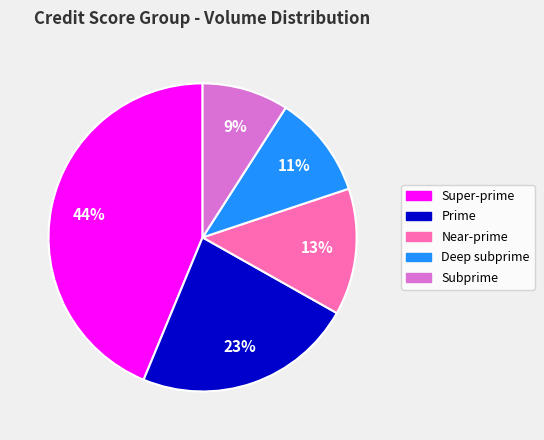

True or false: Subprime accounts for 18% of the total.

False